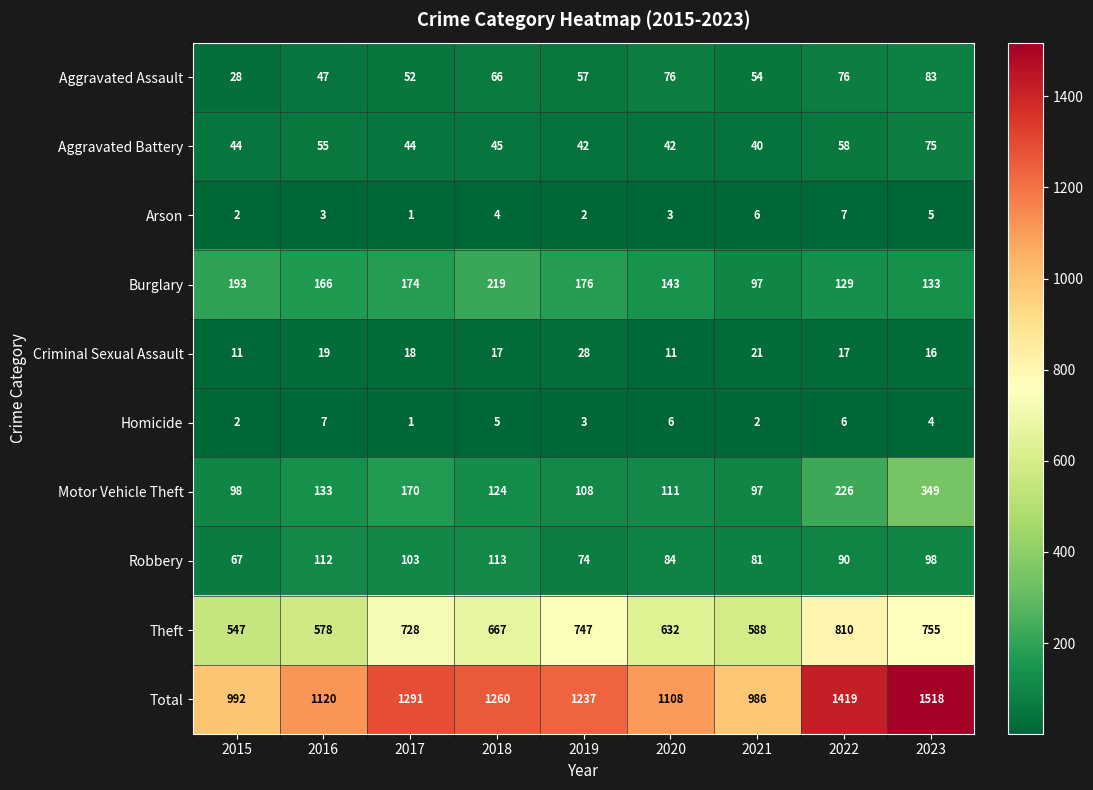

What is the difference between the highest and lowest values at 2015?

990